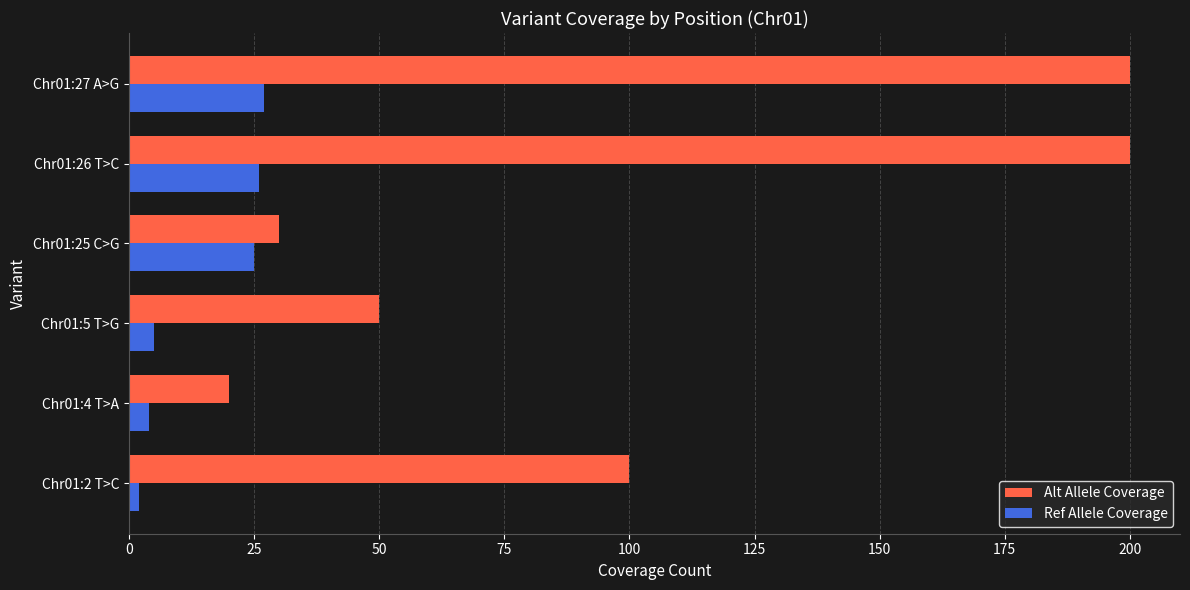

Which series has the largest range (max minus min)?

Alt Allele Coverage